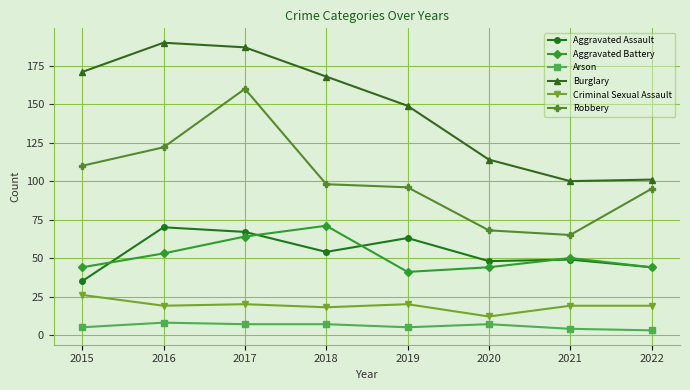

At which category is the sum across all series the highest?

2017